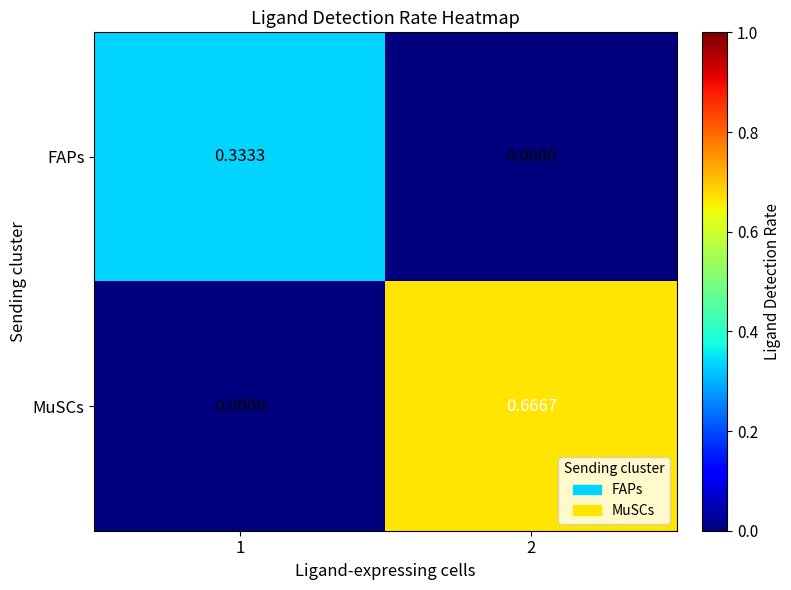

Which series has the largest total across all categories?

MuSCs